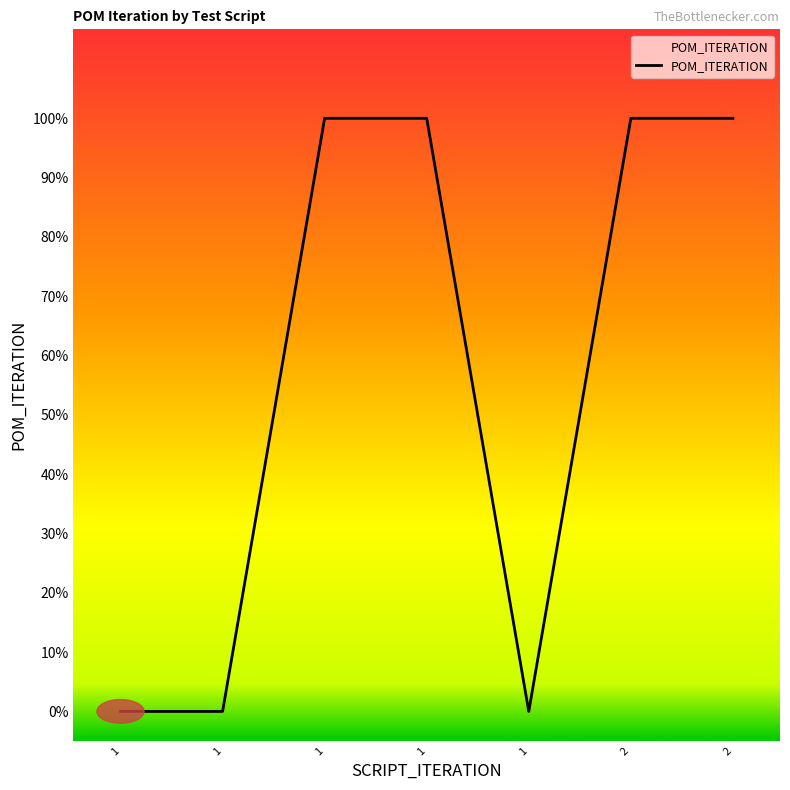

What is the greatest value displayed?

1